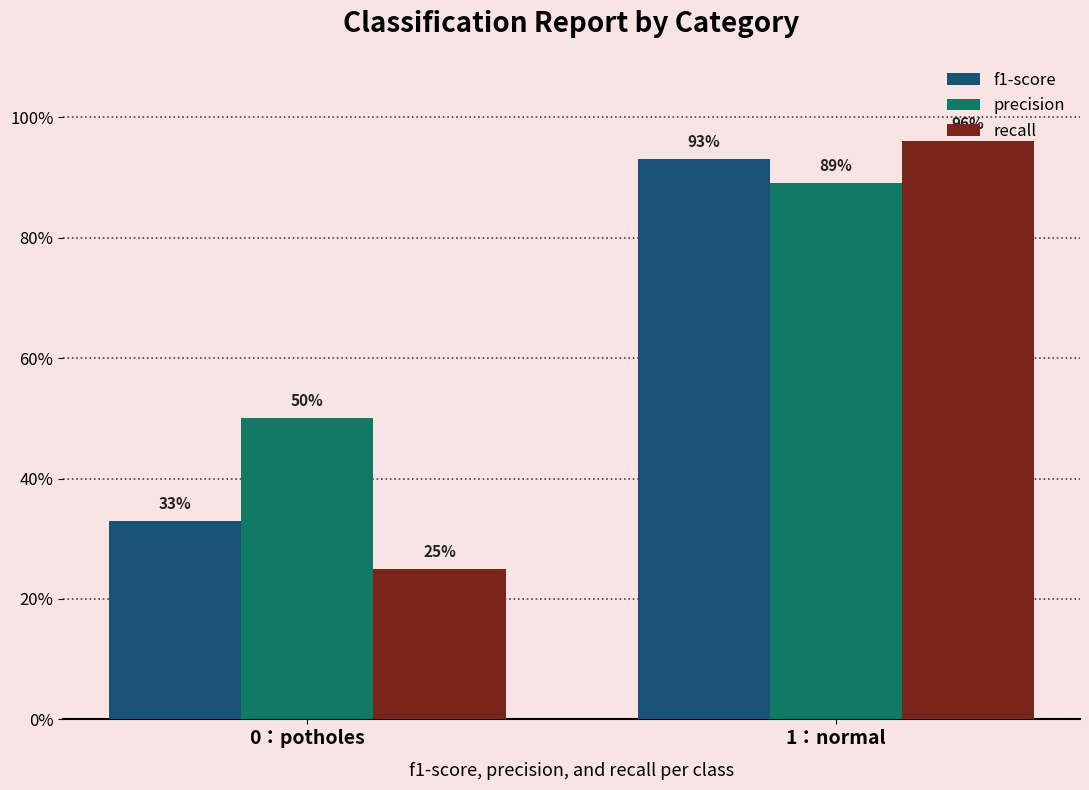

Between 0：potholes and 1：normal, which series saw the biggest shift?

recall